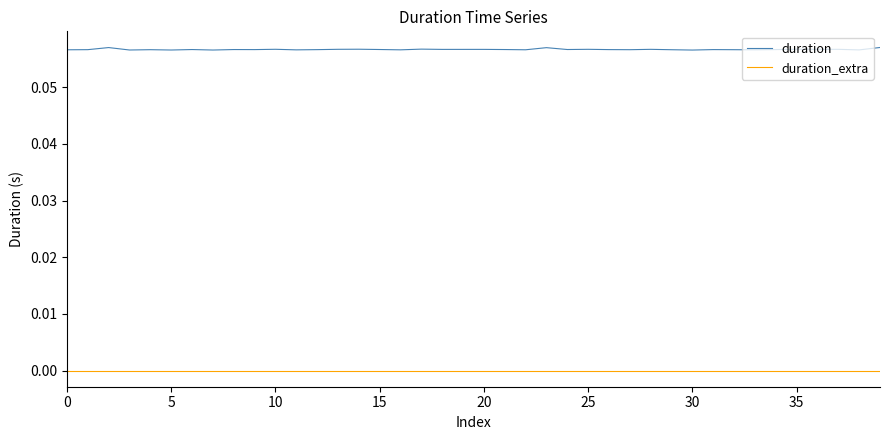

Which series has the largest range (max minus min)?

duration